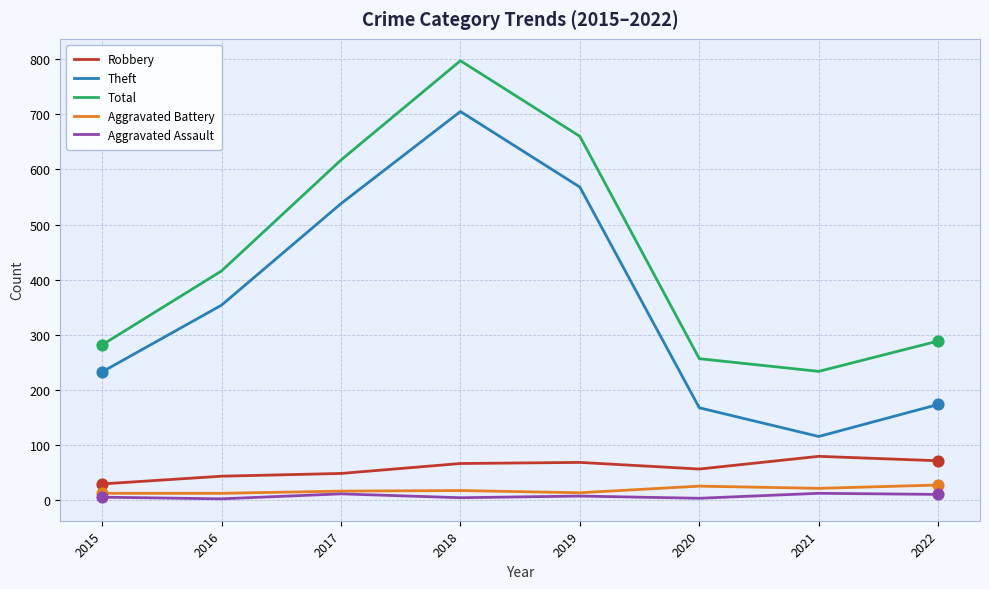

Is the value of Robbery at 2017 greater than the value of Total at 2017?

No